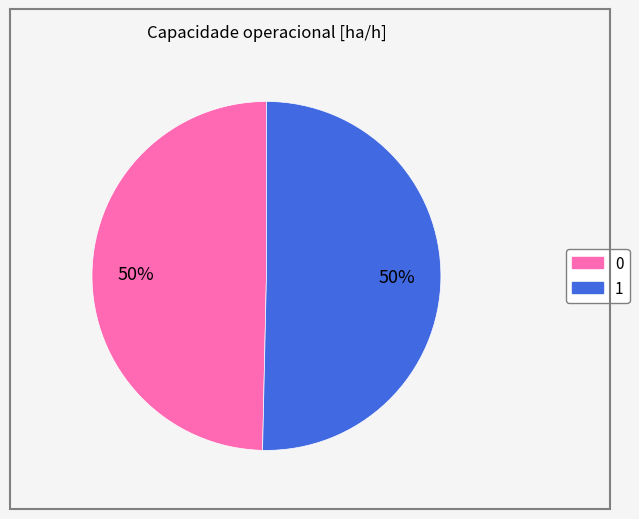

Which slice represents more than half of the pie?

1